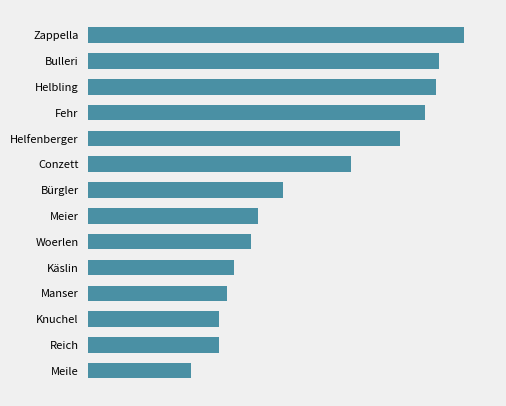

At which label is the value closest to 67?

Conzett